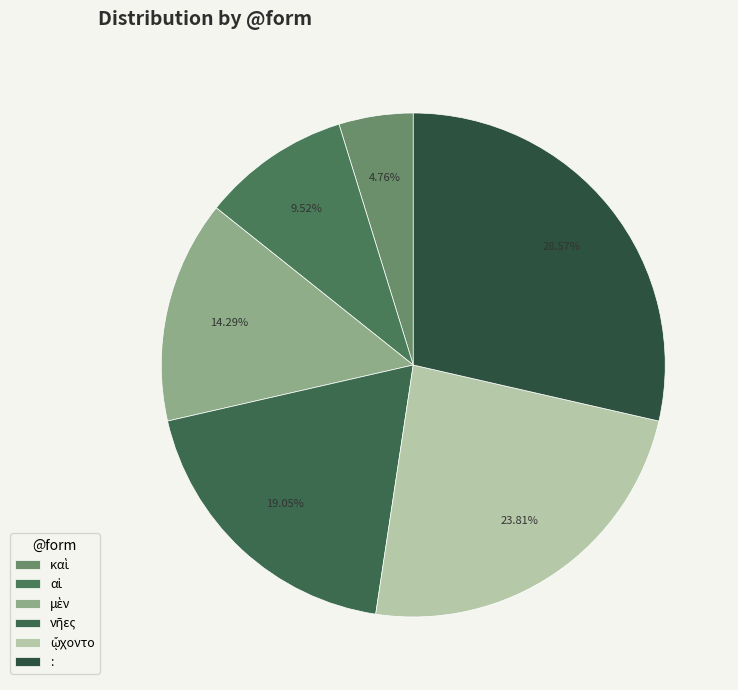

To the nearest percent, what portion does : represent?

29%